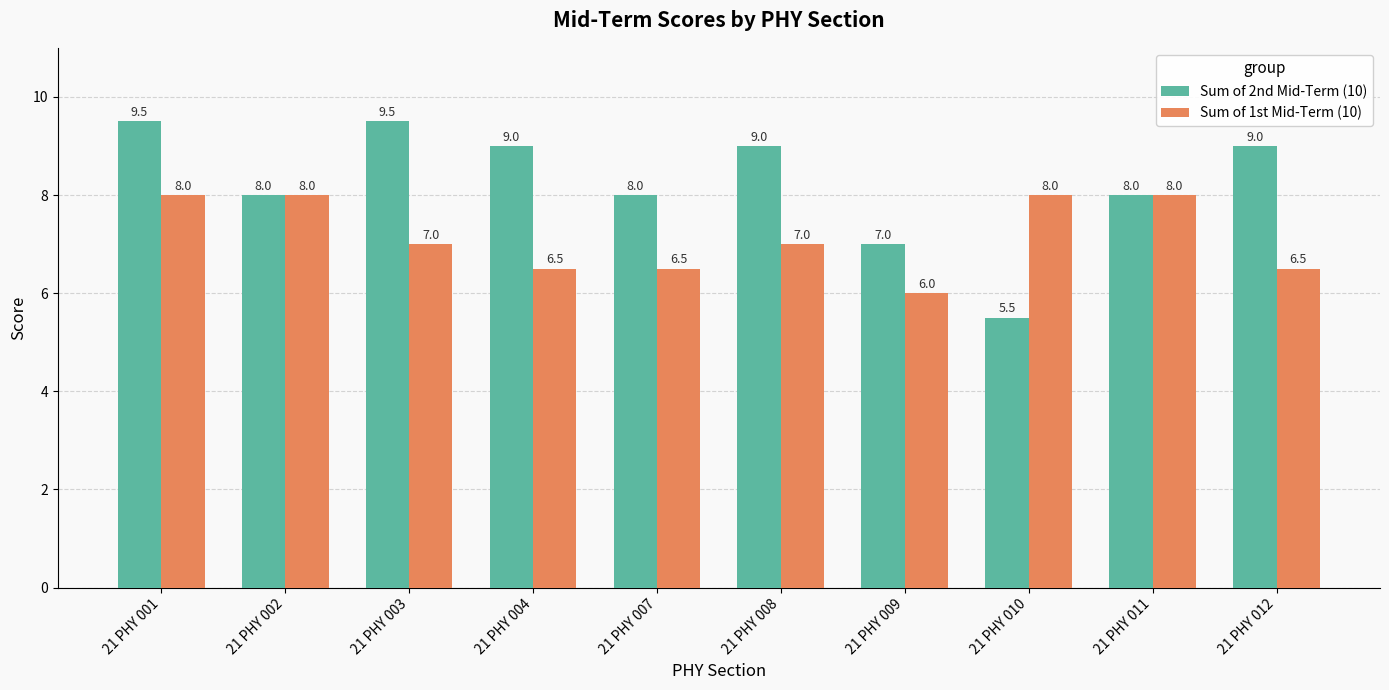

Reading right to left, what are all the values shown in this chart?

Sum of 2nd Mid-Term (10): 21 PHY 012=9.0	21 PHY 011=8.0	21 PHY 010=5.5	21 PHY 009=7.0	21 PHY 008=9.0	21 PHY 007=8.0	21 PHY 004=9.0	21 PHY 003=9.5	21 PHY 002=8.0	21 PHY 001=9.5
Sum of 1st Mid-Term (10): 21 PHY 012=6.5	21 PHY 011=8.0	21 PHY 010=8.0	21 PHY 009=6.0	21 PHY 008=7.0	21 PHY 007=6.5	21 PHY 004=6.5	21 PHY 003=7.0	21 PHY 002=8.0	21 PHY 001=8.0